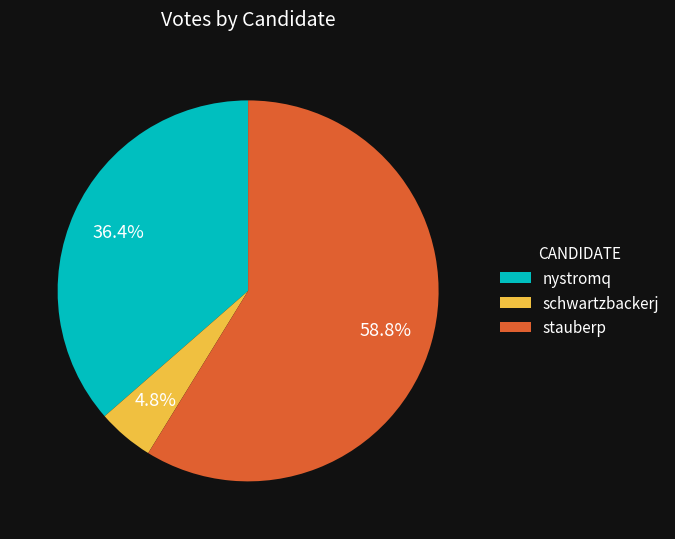

To the nearest percent, what is the difference between the largest and smallest slice percentages?

54%